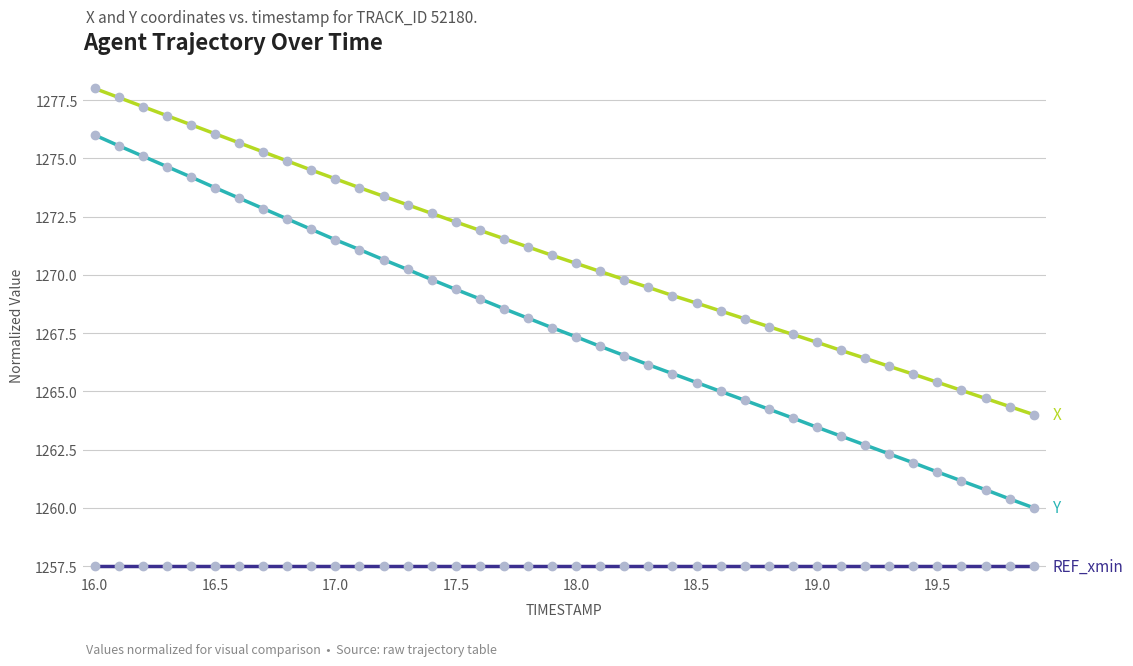

What is the smallest value displayed?

1257.5